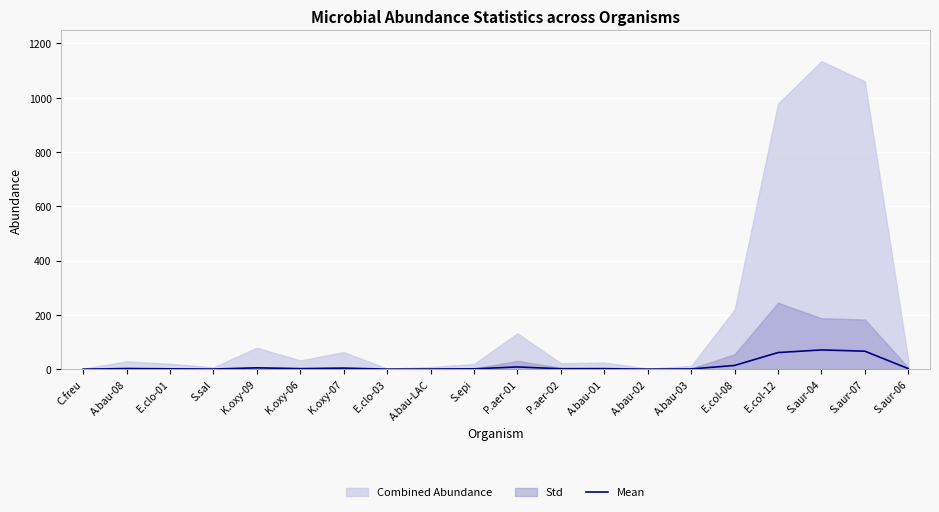

List the labels in order of value, smallest first.

C.freu, E.clo-03, A.bau-02, S.sal, A.bau-LAC, A.bau-03, S.epi, E.clo-01, P.aer-02, A.bau-01, A.bau-08, K.oxy-06, S.aur-06, K.oxy-07, K.oxy-09, P.aer-01, E.col-08, E.col-12, S.aur-07, S.aur-04